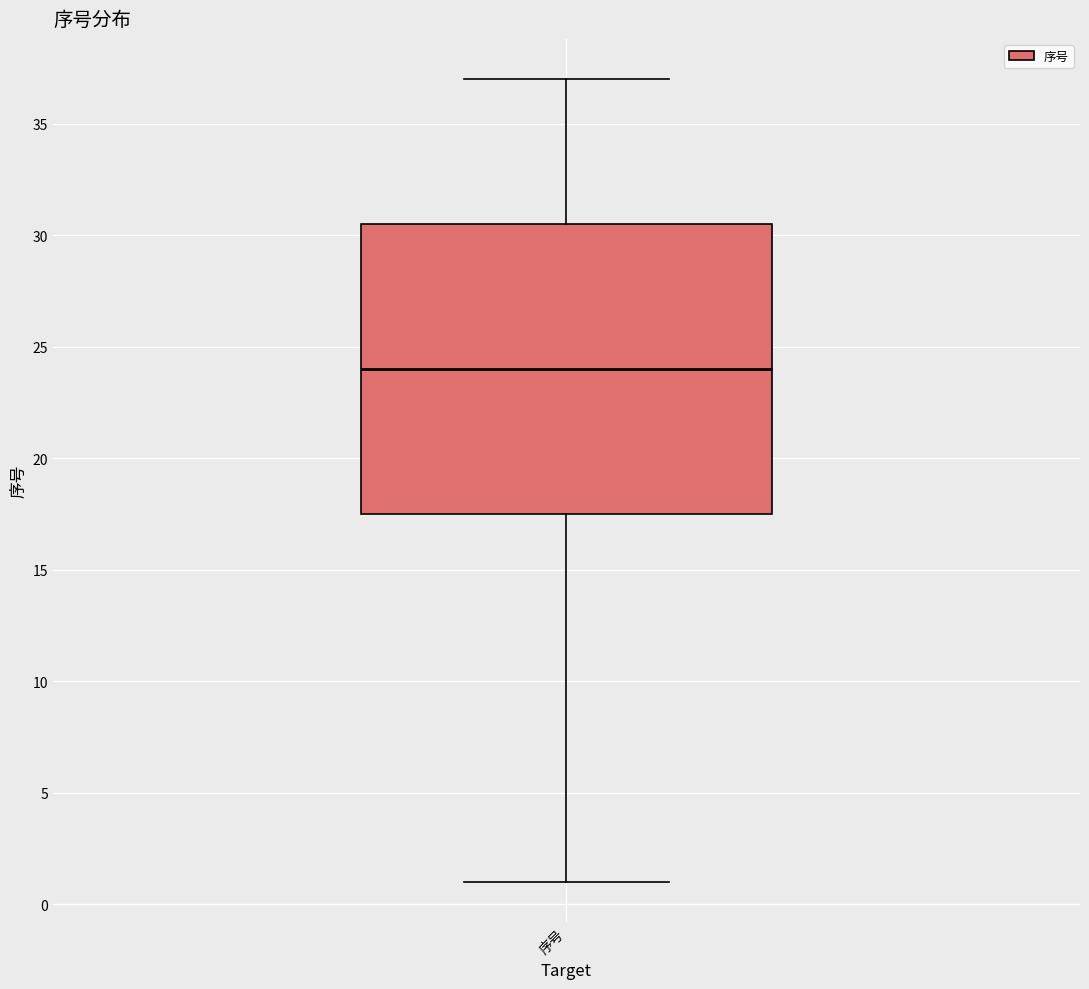

Transcribe this box plot: give where the median line is, the range the box spans, and where the two whiskers end, as read against the y-axis. The values are not printed on the chart, so give them approximately, as read against the axis.

median 24.0, box 17.5 to 30.5, whiskers 1.0 to 37.0